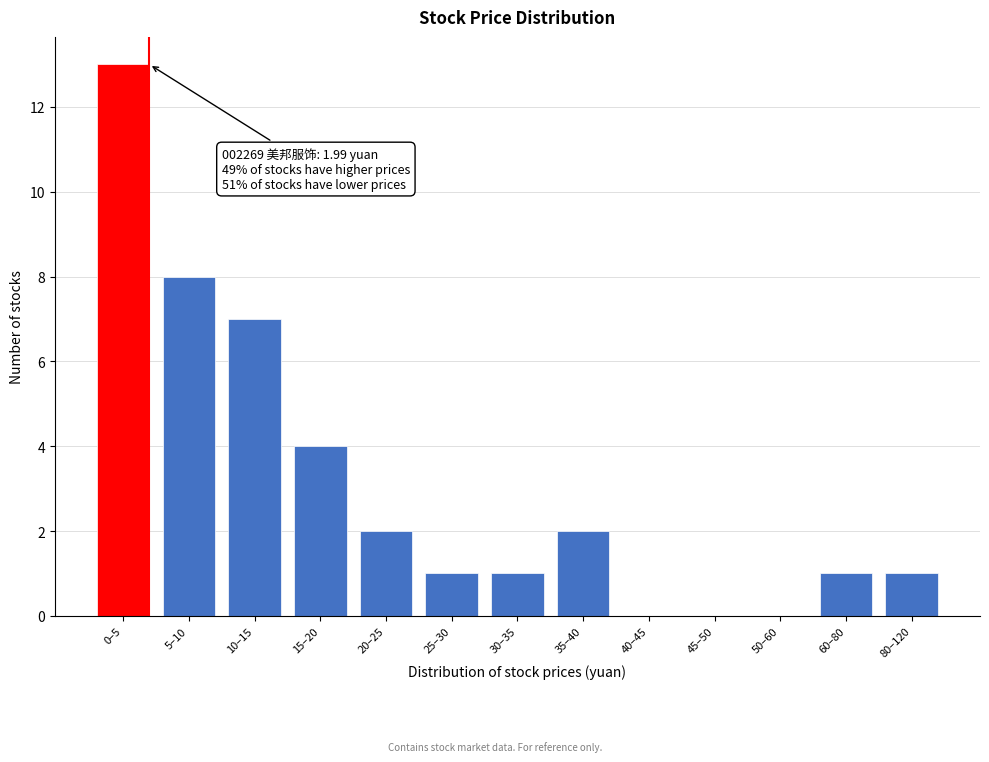

Reading left to right, what are all the values shown in this chart?

0–5=13	5–10=8	10–15=7	15–20=4	20–25=2	25–30=1	30–35=1	35–40=2	40–45=0	45–50=0	50–60=0	60–80=1	80–120=1